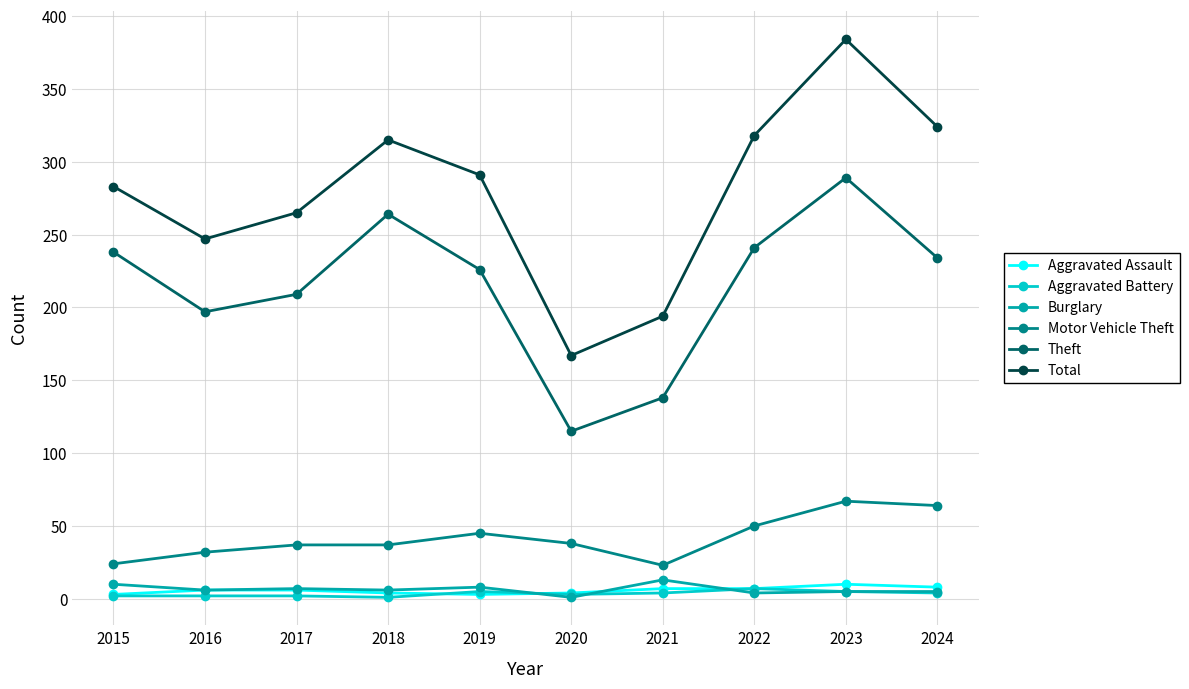

True or false: Total and Aggravated Assault intersect in this chart.

False